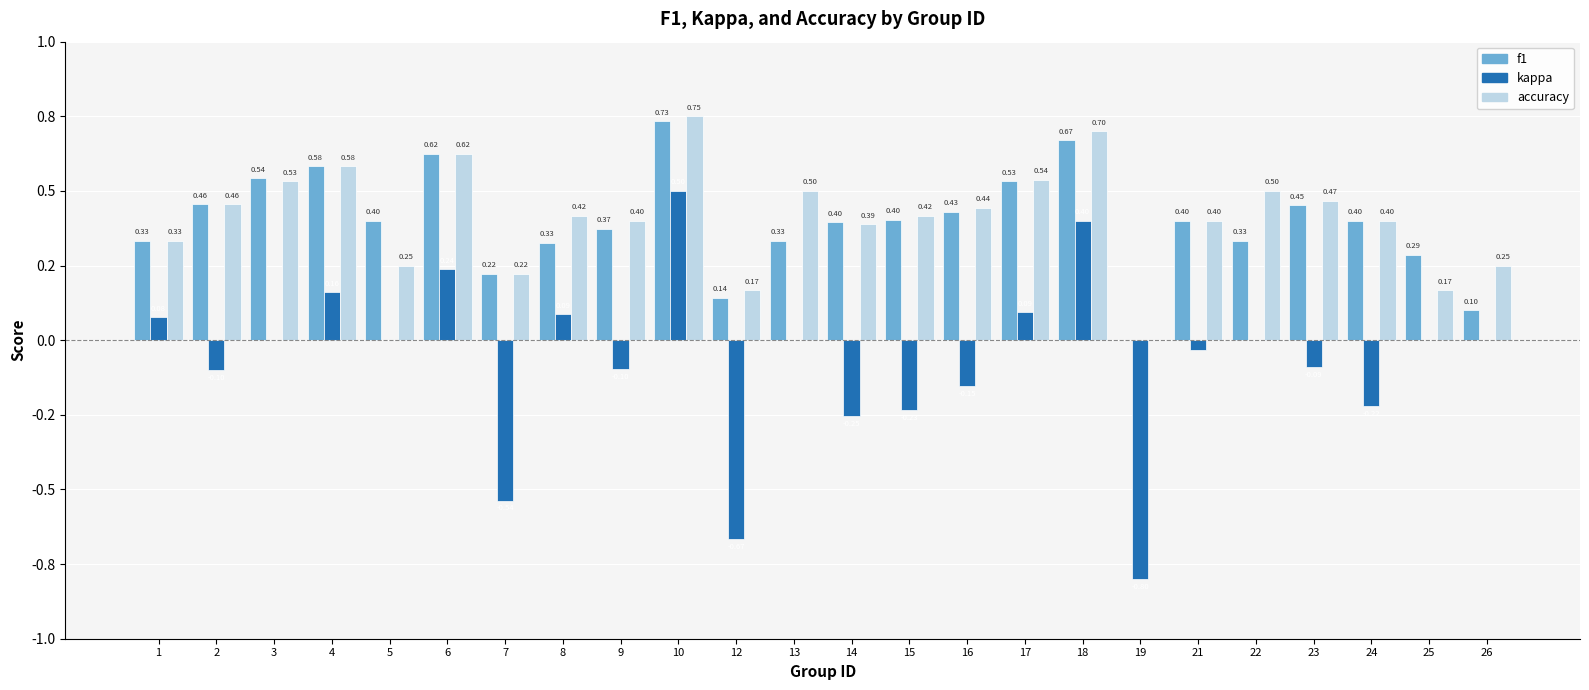

Are the bars horizontal?

No